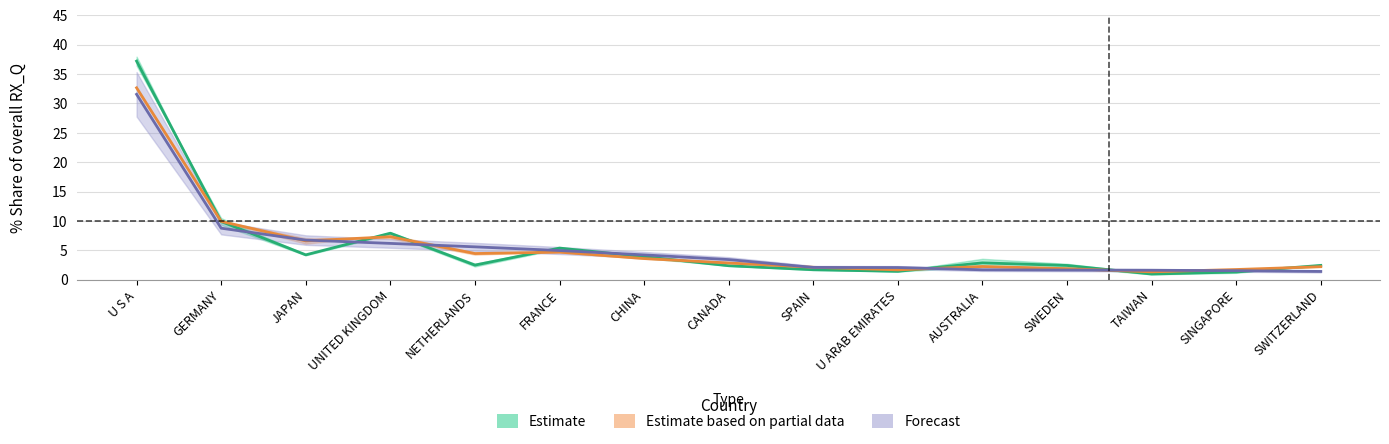

How many categories are shown in the chart?

15